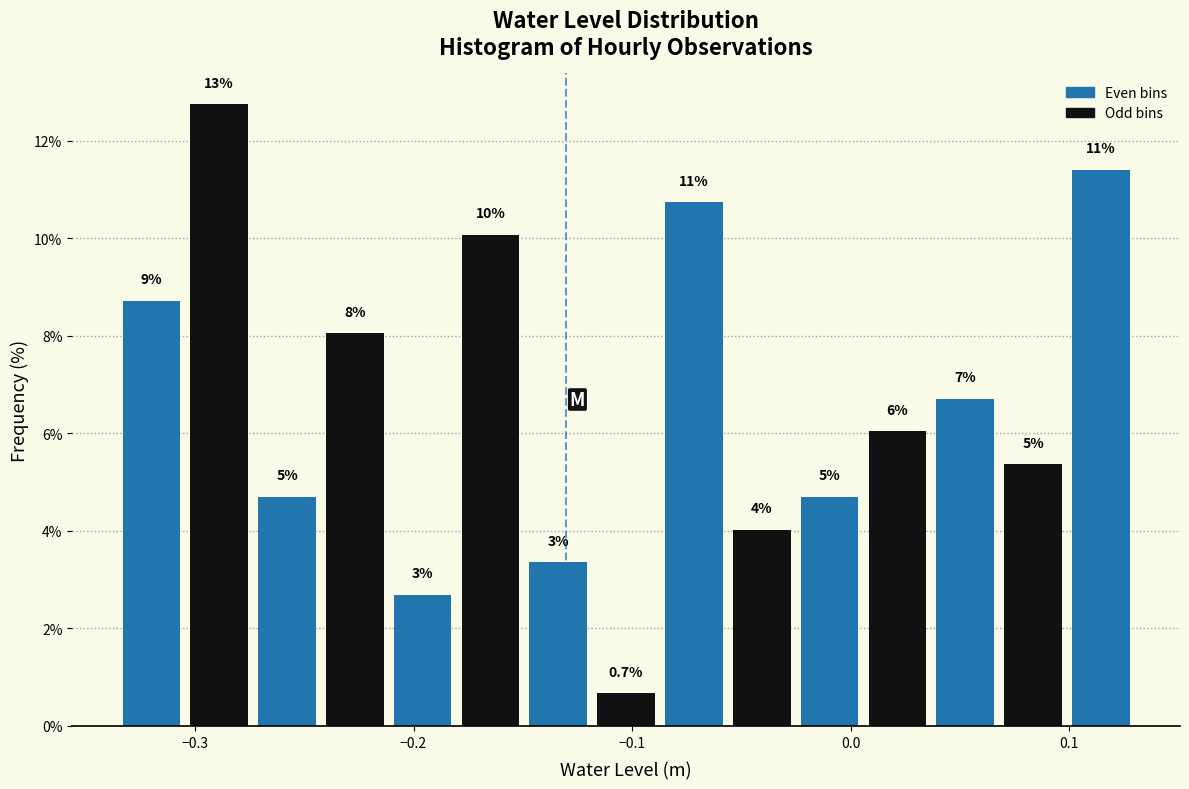

Read against the x-axis, roughly where is the centre of the tallest bar?

-0.29